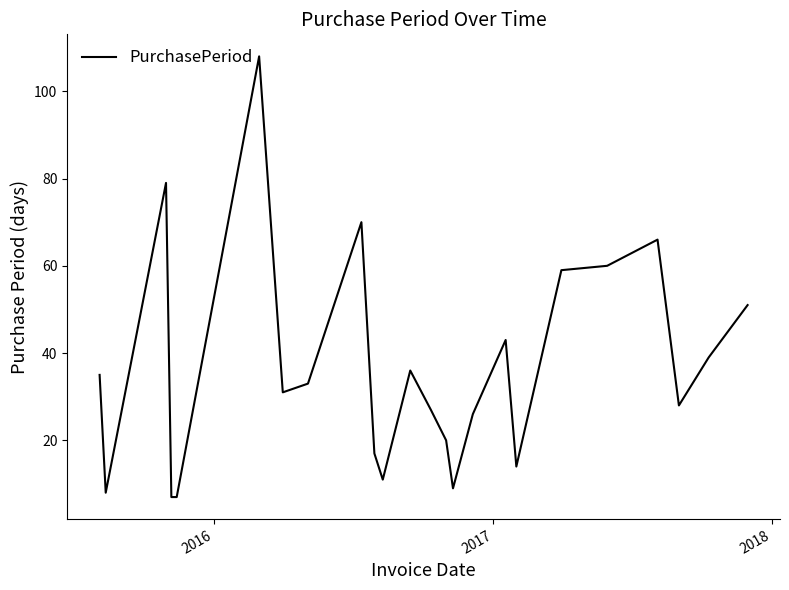

What is the minimum value shown in the chart?

7